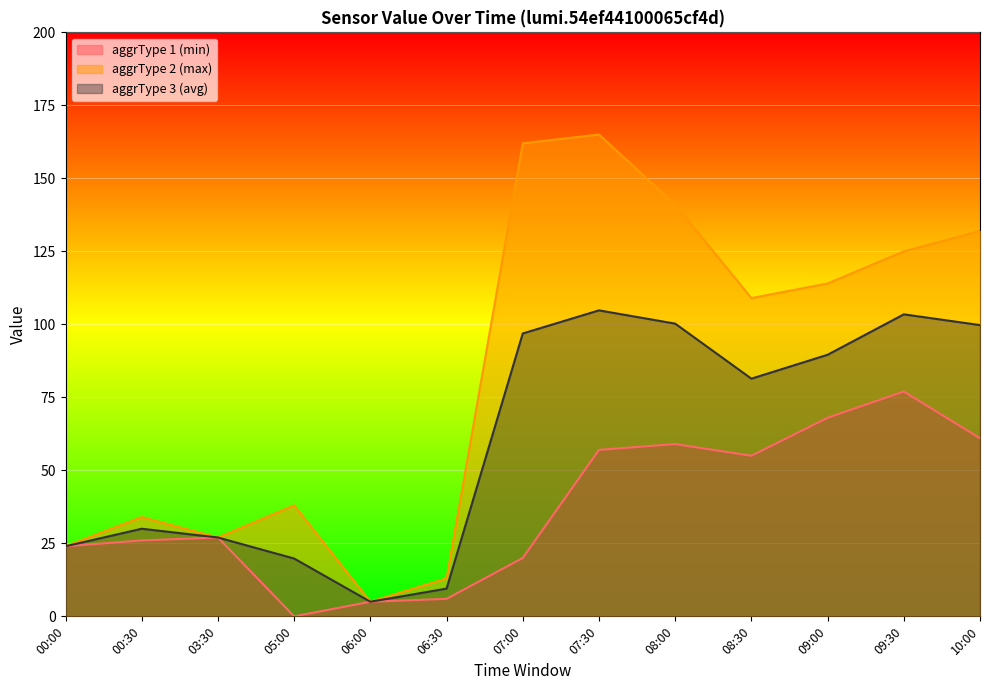

Which series has the widest spread of values?

aggrType 2 (max)